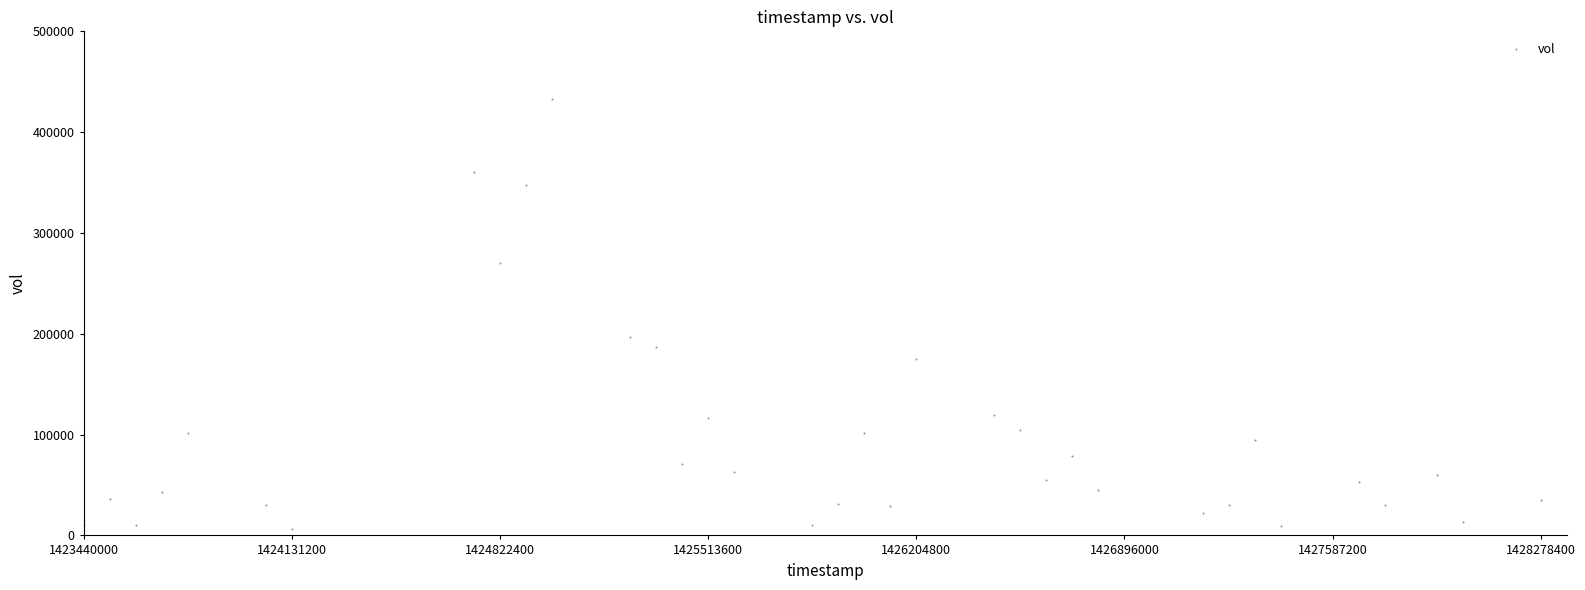

What Y value in the scatter plot is closest to 219800?

197000